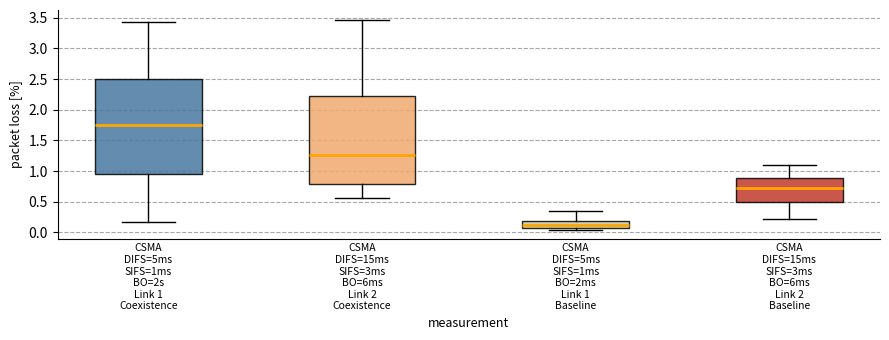

Which box has the highest median line?

CSMA DIFS=5ms SIFS=1ms BO=2s Link 1 Coexistence